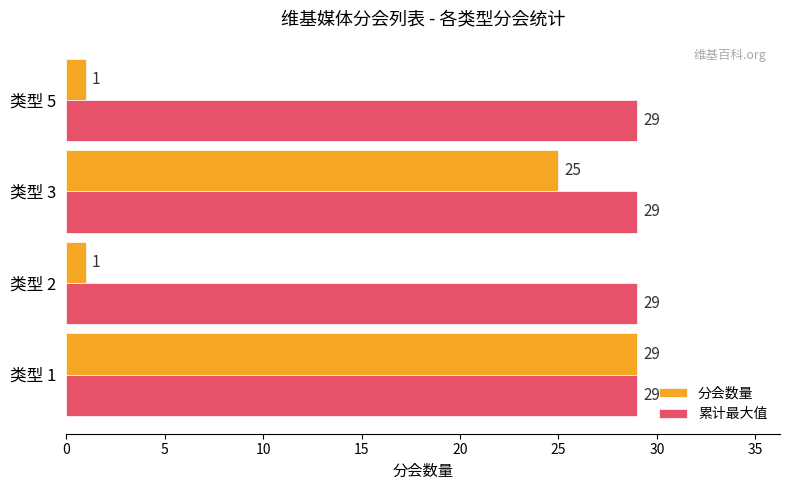

List the series in order of their overall mean, highest first.

累计最大值, 分会数量